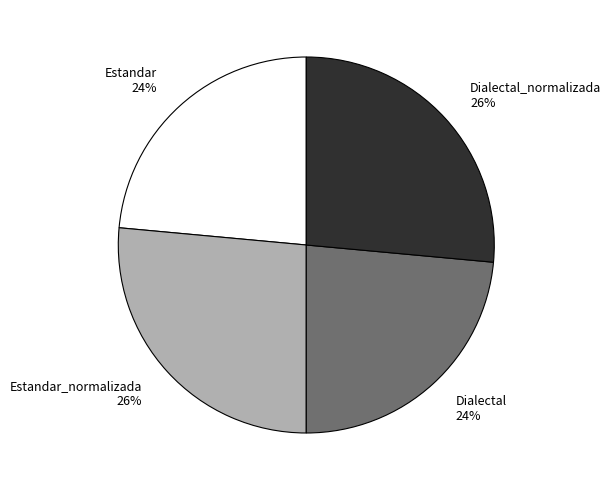

Is there a majority slice in this chart?

No